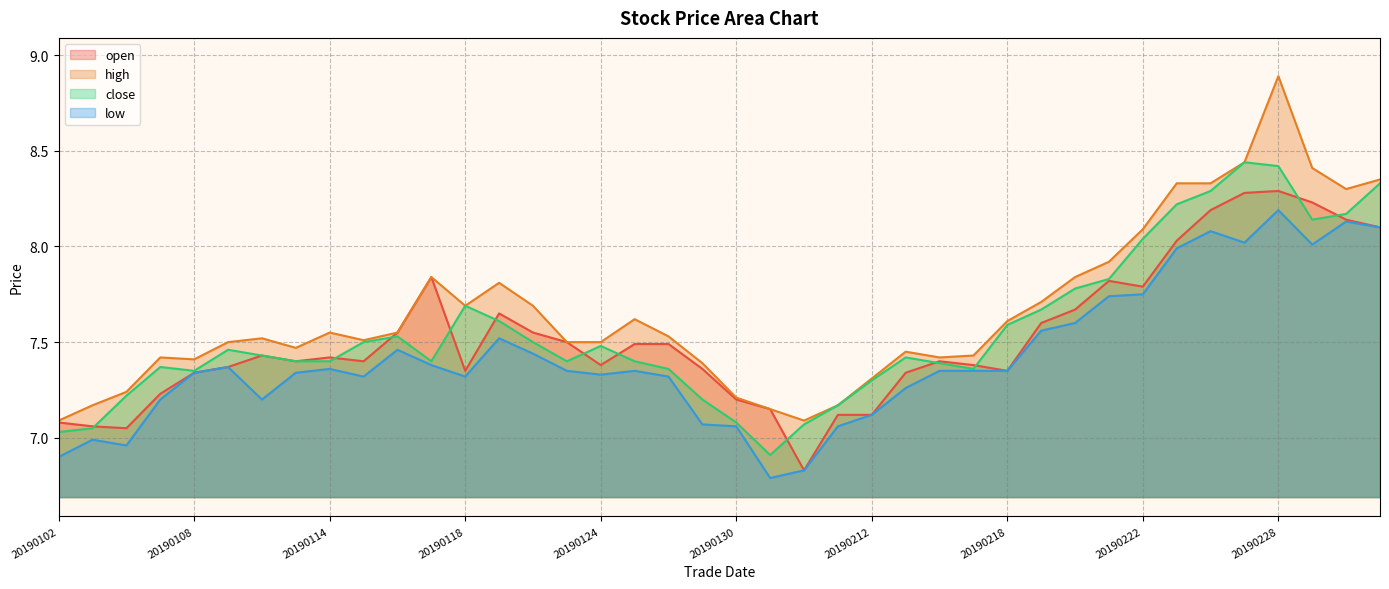

Reading left to right, what are all the values shown in this chart?

open: 7.1	7.1	7.0	7.2	7.3	7.4	7.4	7.4	7.4	7.4	7.5	7.8	7.3	7.7	7.5	7.5	7.4	7.5	7.5	7.4	7.2	7.2	6.8	7.1	7.1	7.3	7.4	7.4	7.3	7.6	7.7	7.8	7.8	8.0	8.2	8.3	8.3	8.2	8.1	8.1
high: 7.1	7.2	7.2	7.4	7.4	7.5	7.5	7.5	7.5	7.5	7.5	7.8	7.7	7.8	7.7	7.5	7.5	7.6	7.5	7.4	7.2	7.2	7.1	7.2	7.3	7.5	7.4	7.4	7.6	7.7	7.8	7.9	8.1	8.3	8.3	8.4	8.9	8.4	8.3	8.3
close: 7.0	7.0	7.2	7.4	7.3	7.5	7.4	7.4	7.4	7.5	7.5	7.4	7.7	7.6	7.5	7.4	7.5	7.4	7.4	7.2	7.1	6.9	7.1	7.2	7.3	7.4	7.4	7.4	7.6	7.7	7.8	7.8	8.0	8.2	8.3	8.4	8.4	8.1	8.2	8.3
low: 6.9	7.0	7.0	7.2	7.3	7.4	7.2	7.3	7.4	7.3	7.5	7.4	7.3	7.5	7.4	7.3	7.3	7.3	7.3	7.1	7.1	6.8	6.8	7.1	7.1	7.3	7.3	7.3	7.3	7.6	7.6	7.7	7.8	8.0	8.1	8.0	8.2	8.0	8.1	8.1